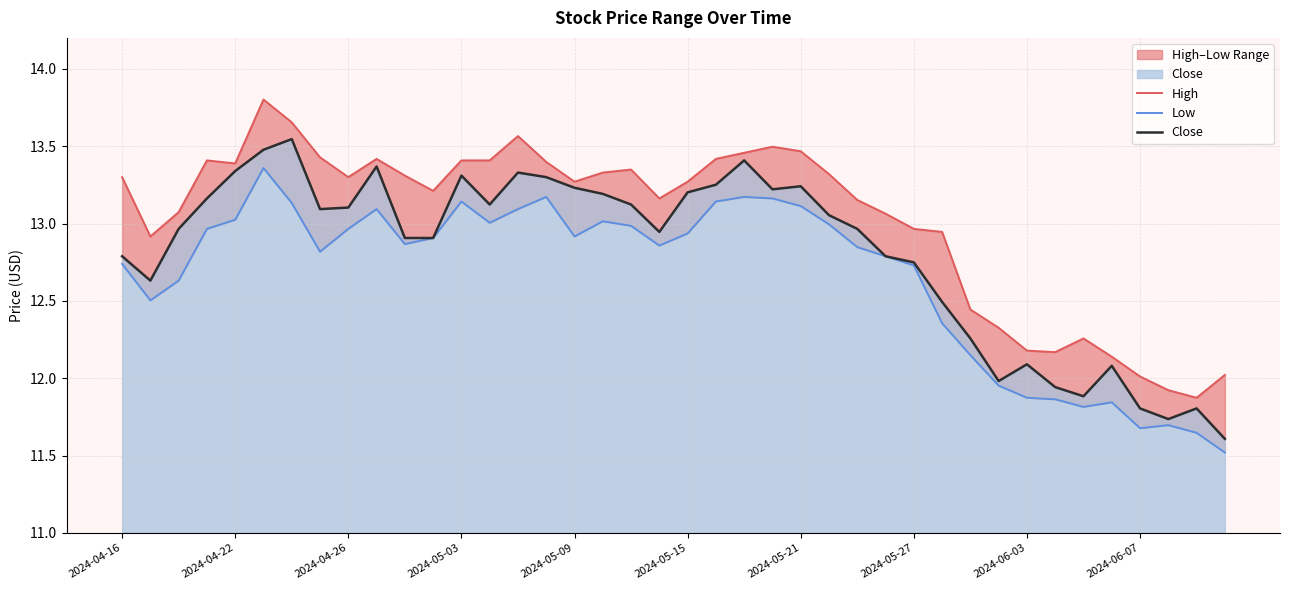

What position from the right is 38?

2